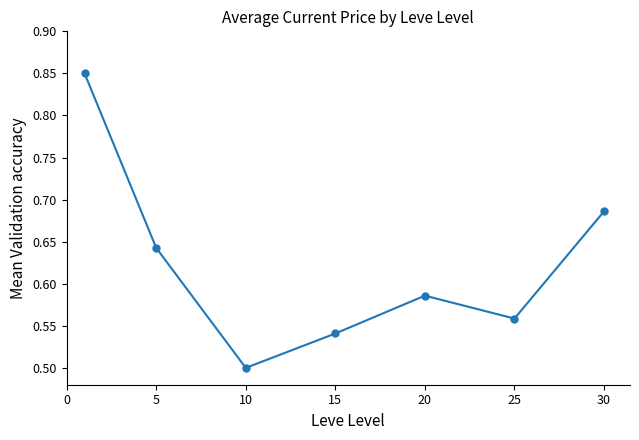

True or false: there are more than 1 points higher than both neighbors.

False